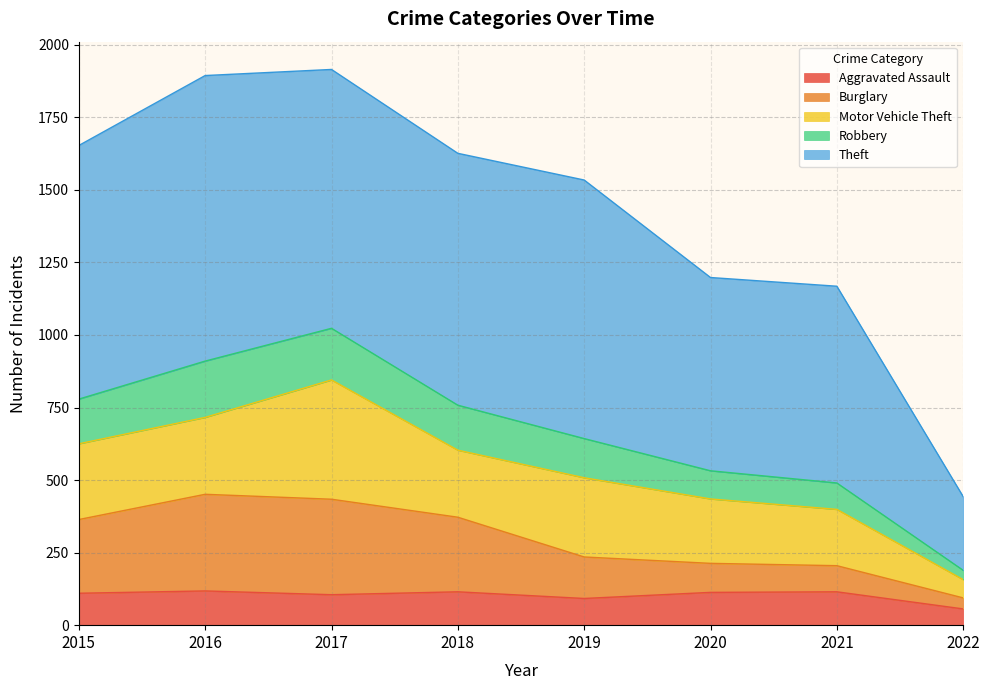

What is the difference between the Aggravated Assault values at 2015 and 2022?

54